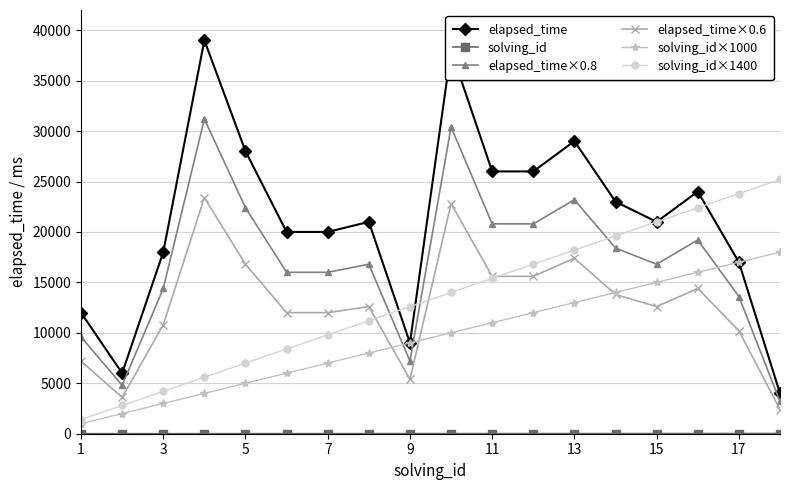

What is the minimum value for elapsed_time?

4000